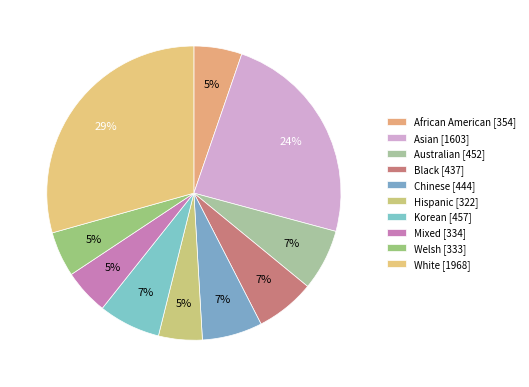

Does Black account for over 50% of the chart?

No